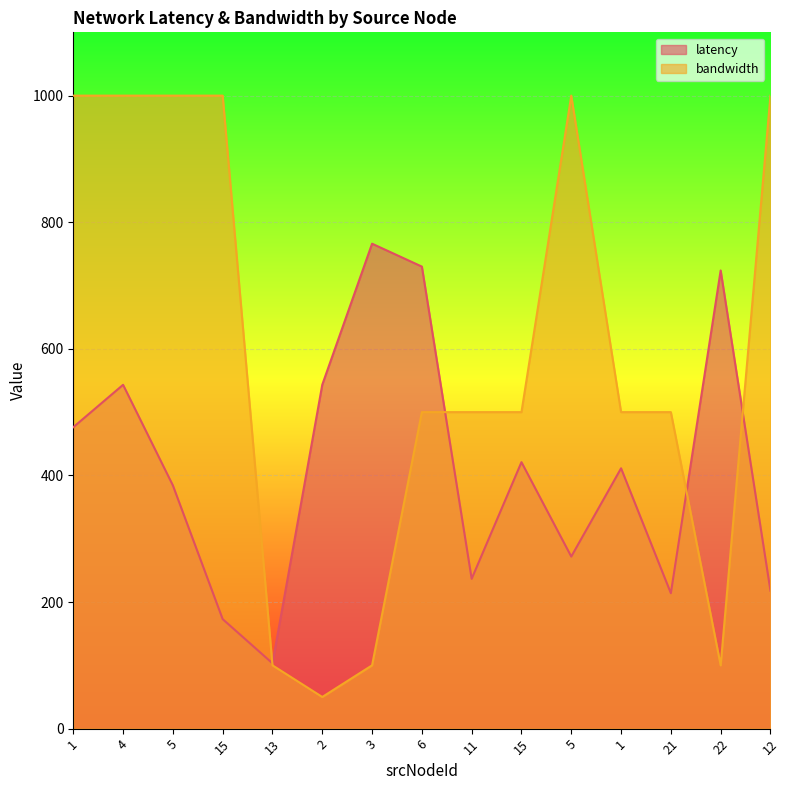

What are all the series names shown in the legend?

latency, bandwidth